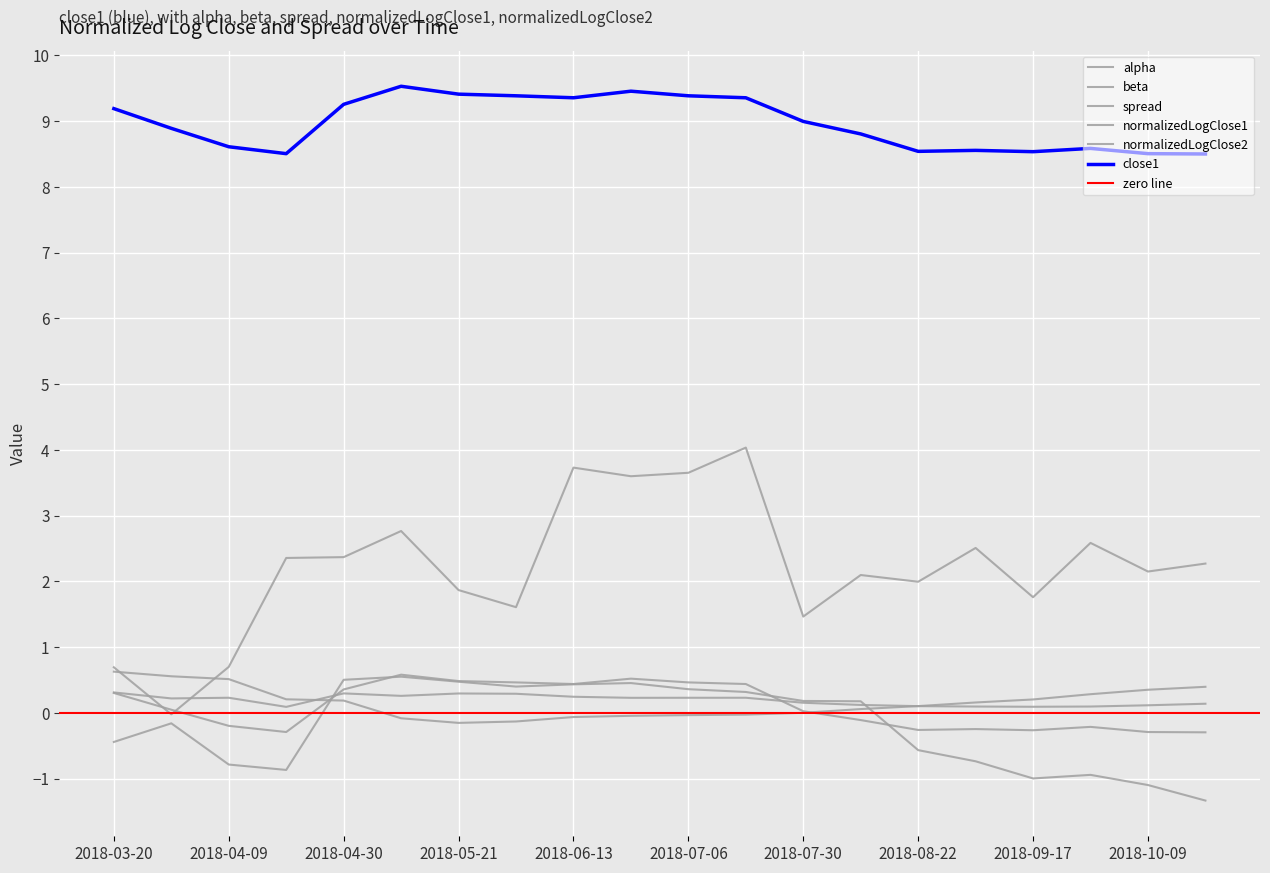

The value of alpha at 2018-07-30 is 0.0. True or false?

False